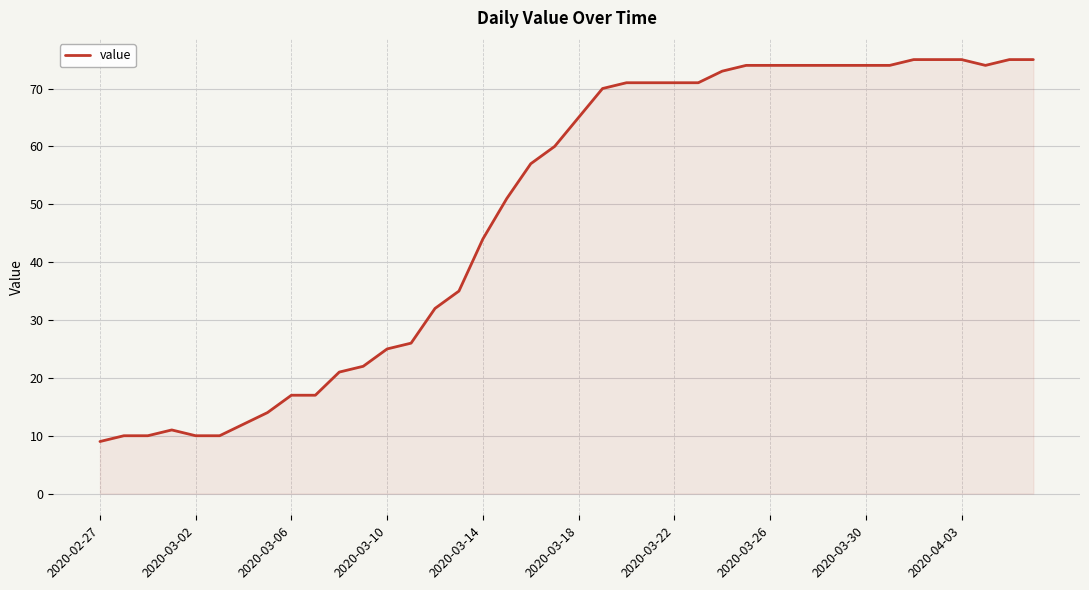

What is the minimum value shown in the chart?

9